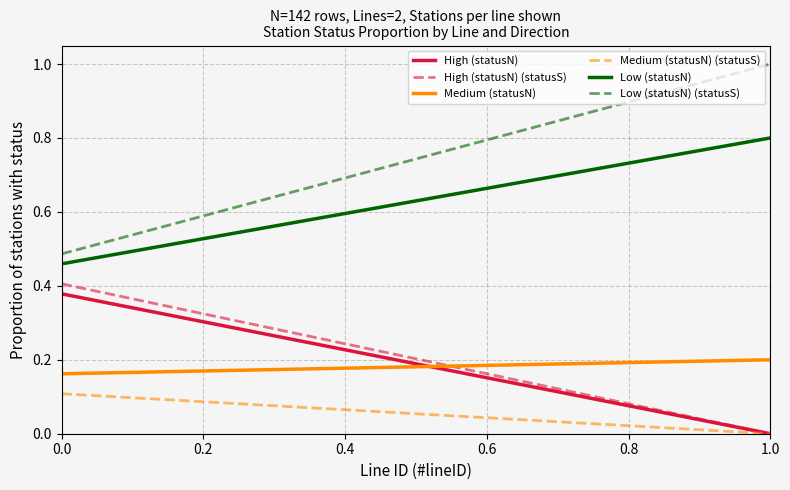

At how many categories does at least one series exceed 0?

2